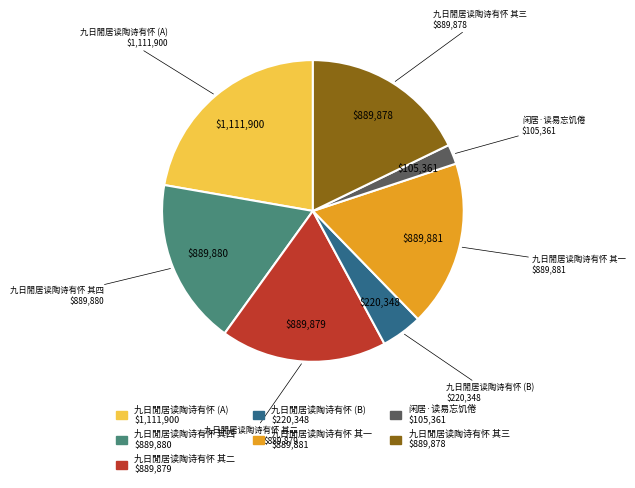

Is the sum of 九日閒居读陶诗有怀 其四 and 九日閒居读陶诗有怀 其一 greater than half?

No